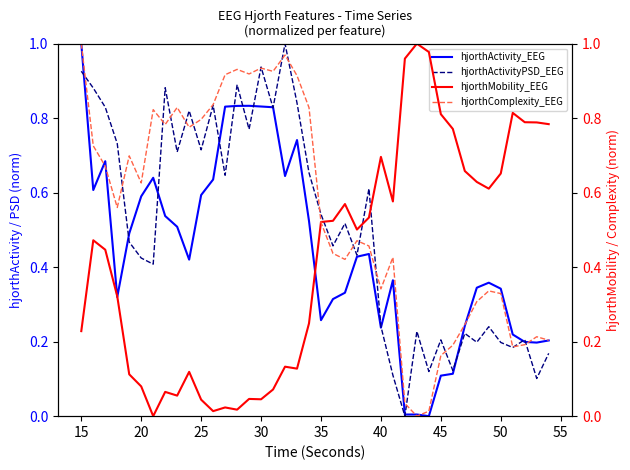

Which series has the largest range (max minus min)?

hjorthActivity_EEG